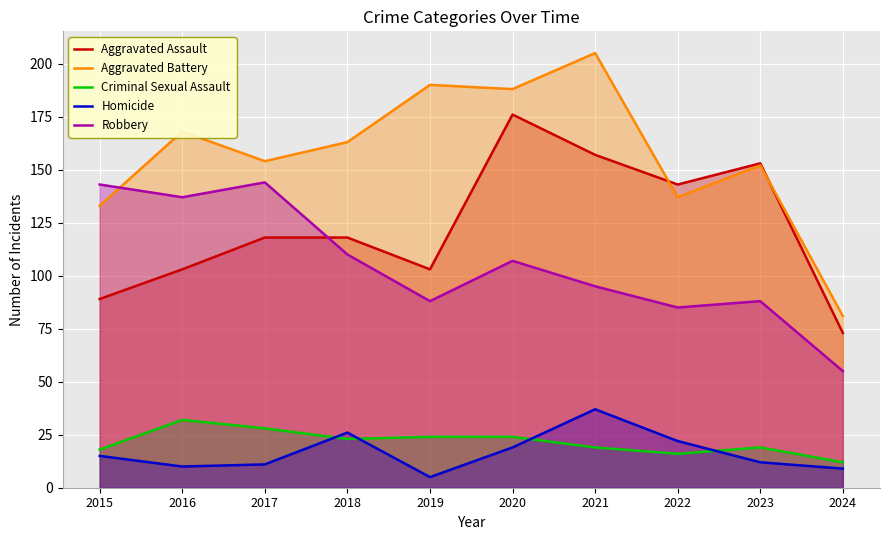

The value of Aggravated Assault at 2023 is 153. True or false?

True